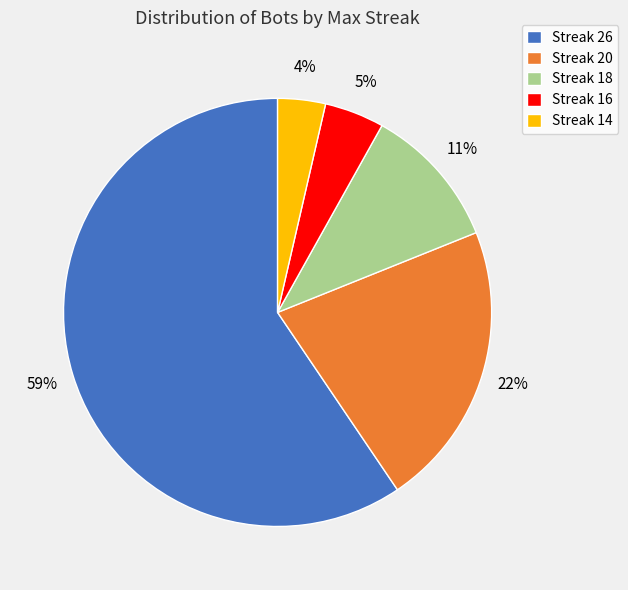

To the nearest percent, what percentage of the pie is Streak 16?

5%